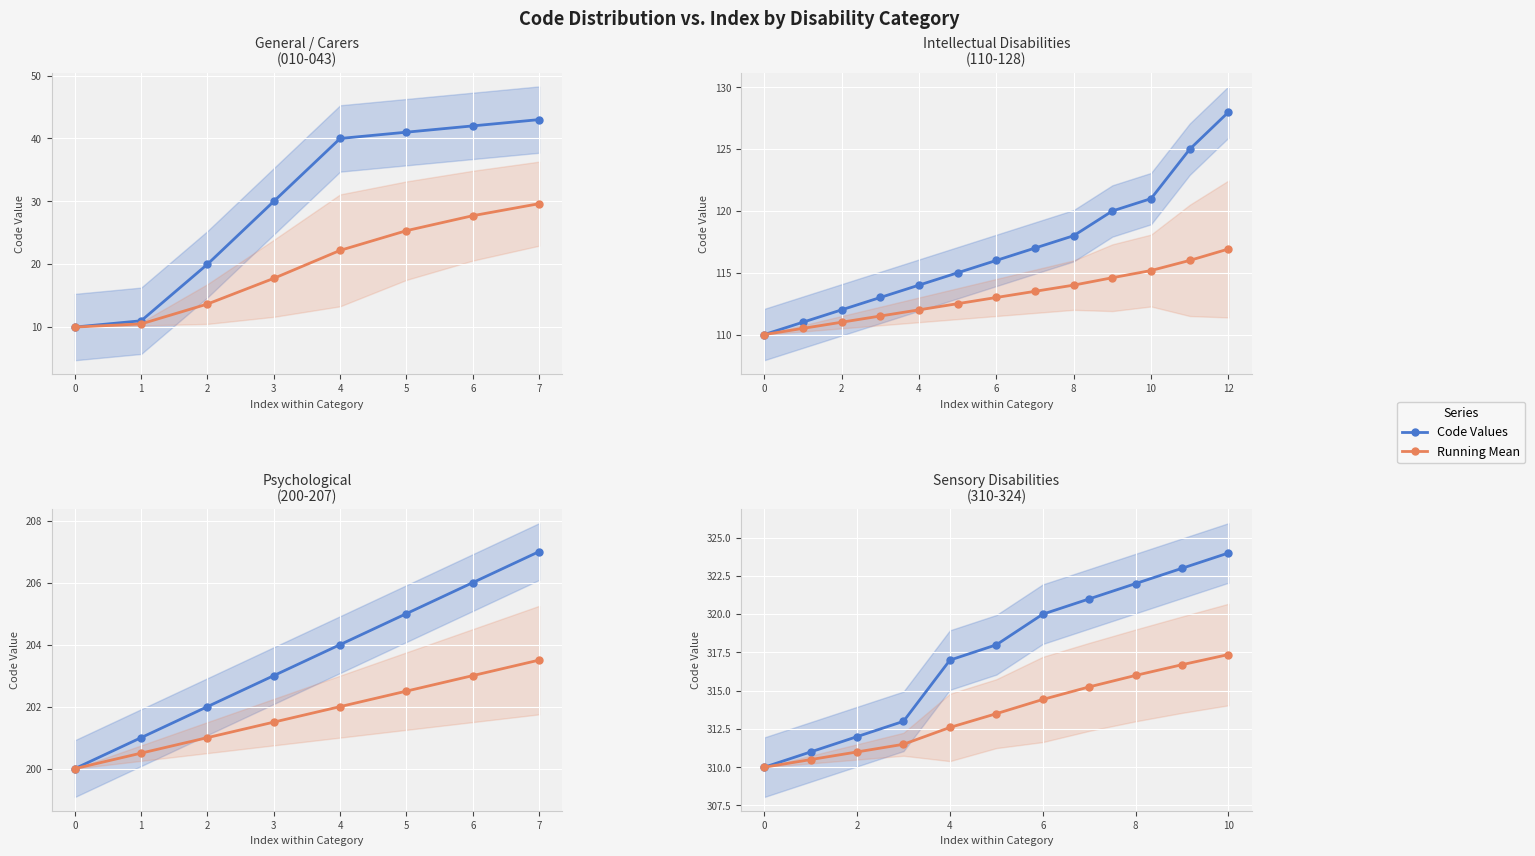

Which has a higher value, 2 or 5?

5